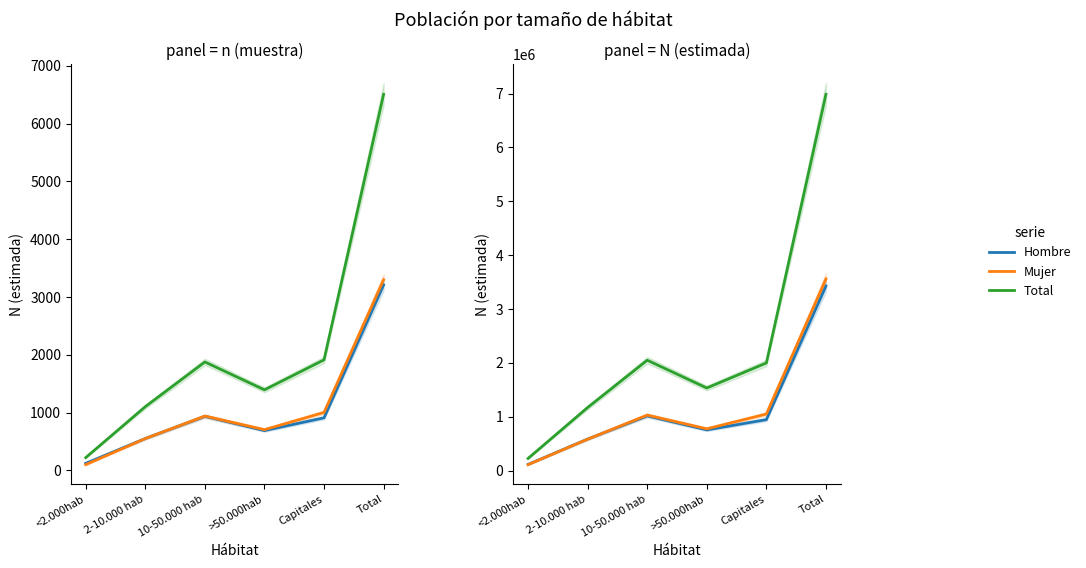

What is the label of the 3rd point from the left?

10-50.000 hab